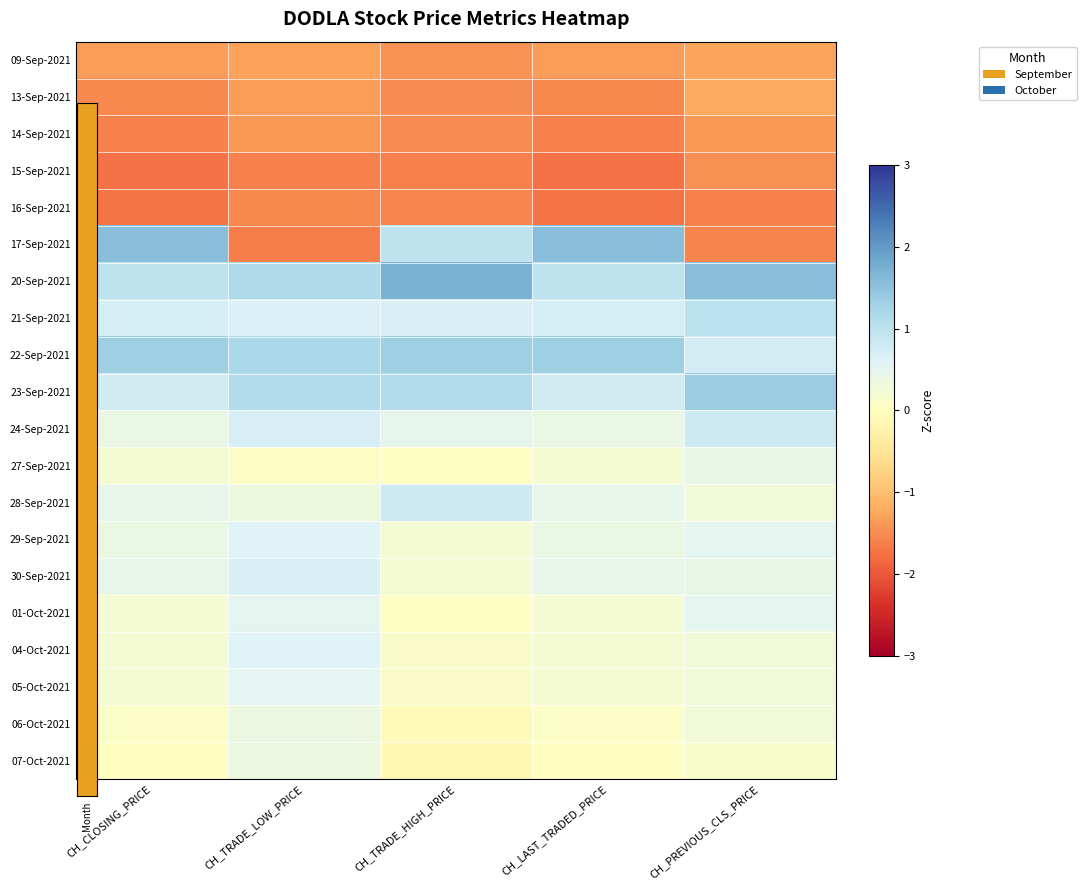

How many data points does each series have?

5